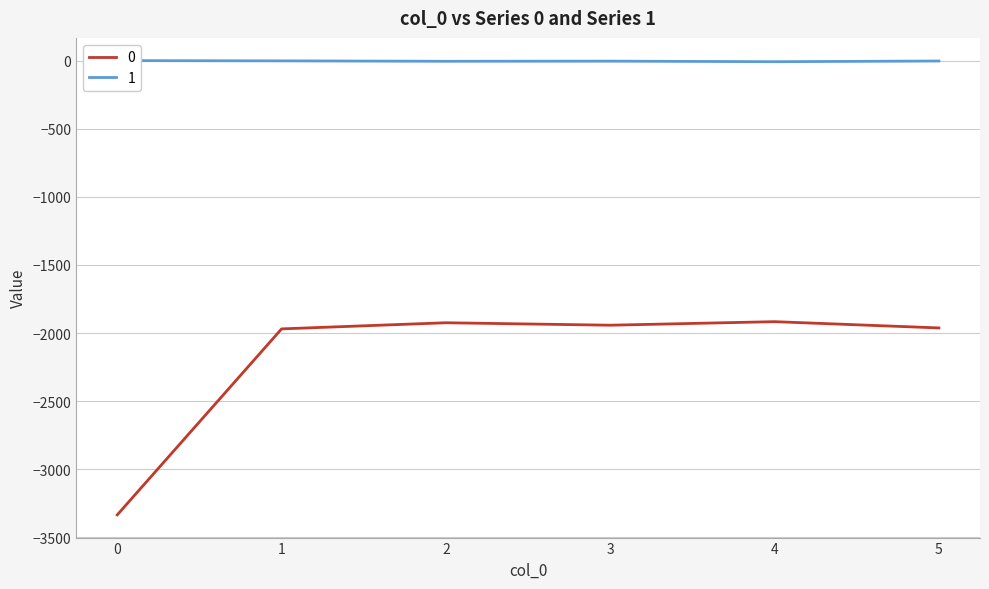

Rank the series by their maximum value, from lowest to highest.

0, 1